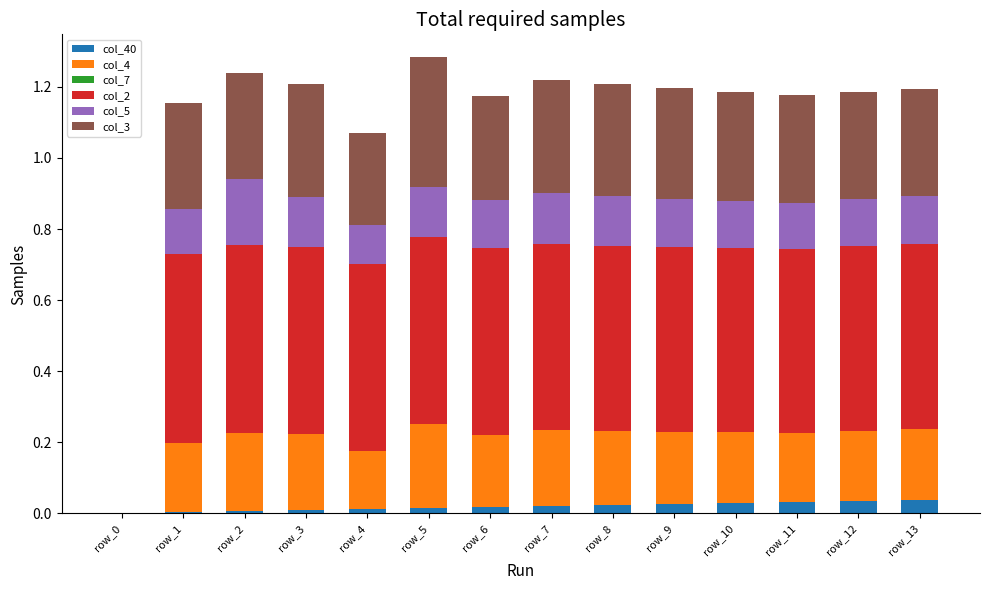

How many distinct data groups are displayed?

5